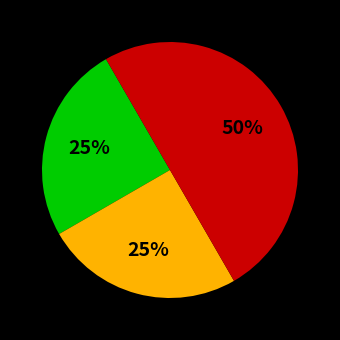

To the nearest percent, what is the difference between the largest and smallest slice percentages?

25%